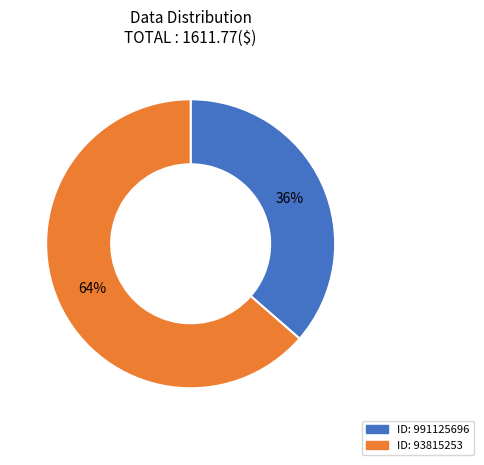

Does any single category account for the majority?

Yes